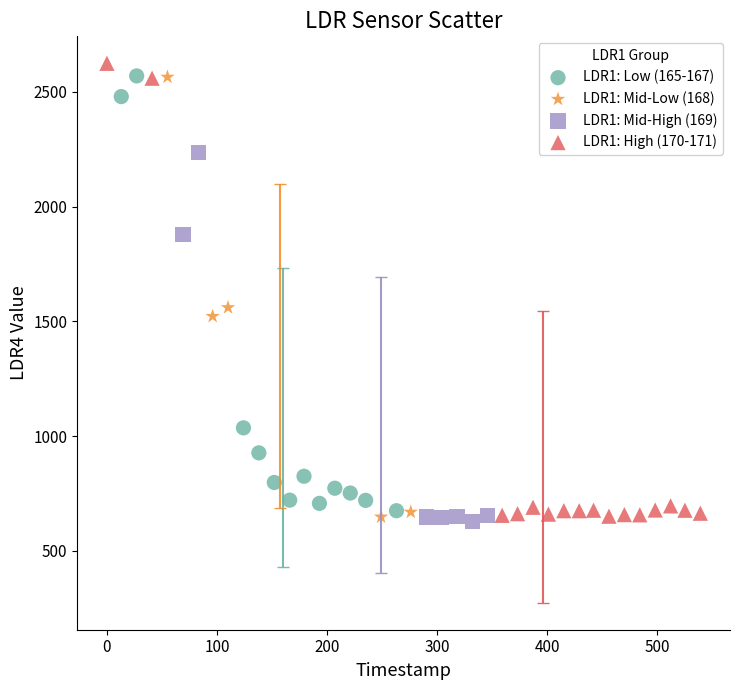

Which series has the widest spread of Y values?

LDR1: High (170-171)